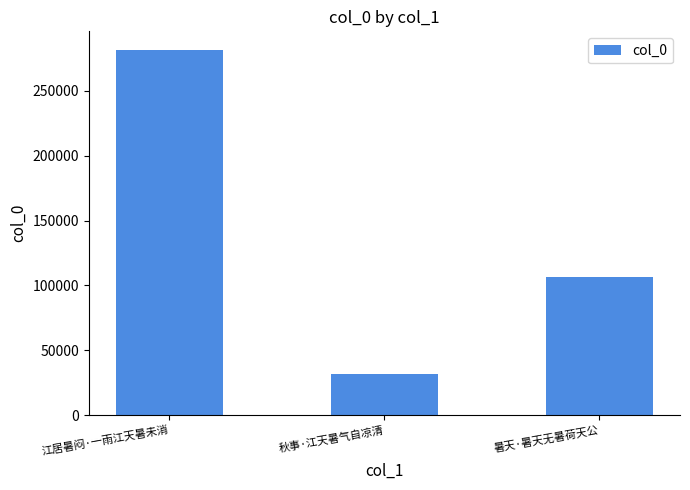

What is the value of the 1st bar from the left?

281791